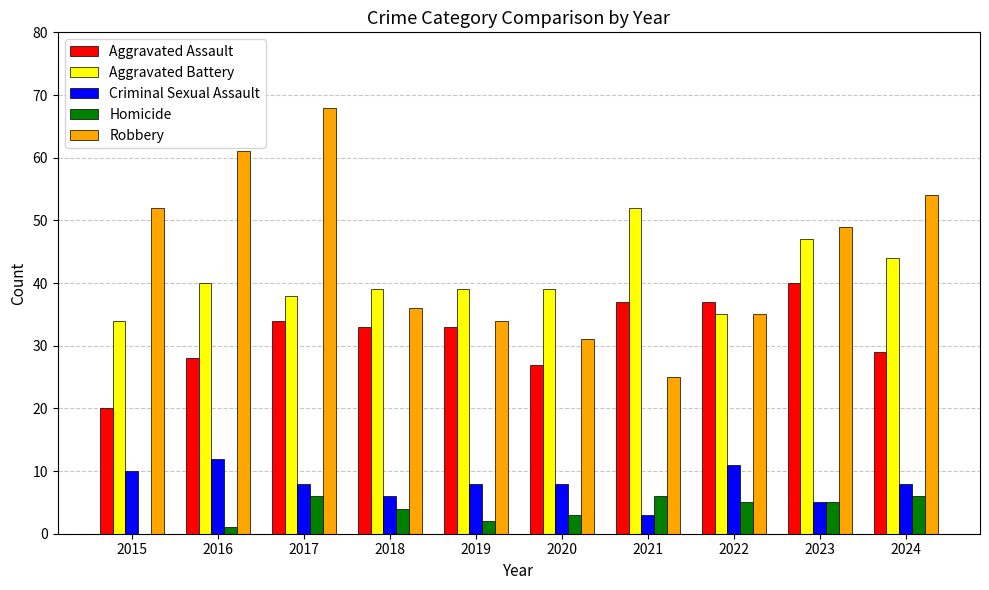

What is the difference between the Aggravated Battery values at 2015 and 2017?

4